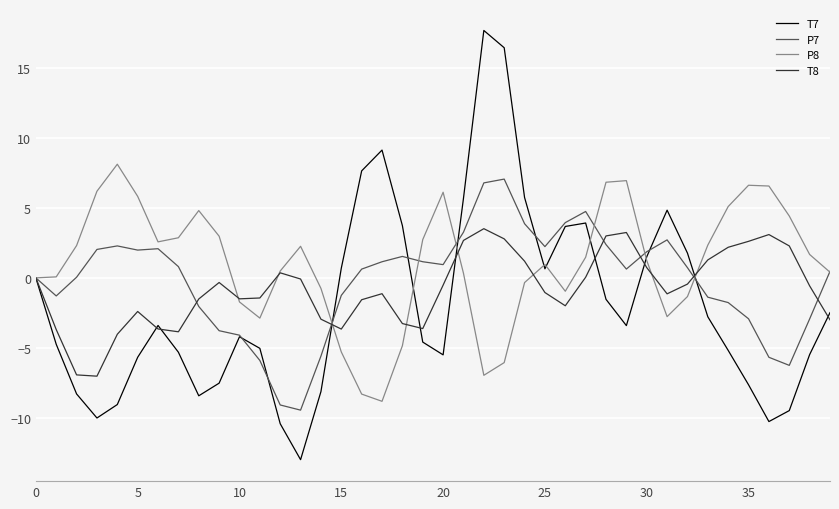

How many distinct data groups are displayed?

4